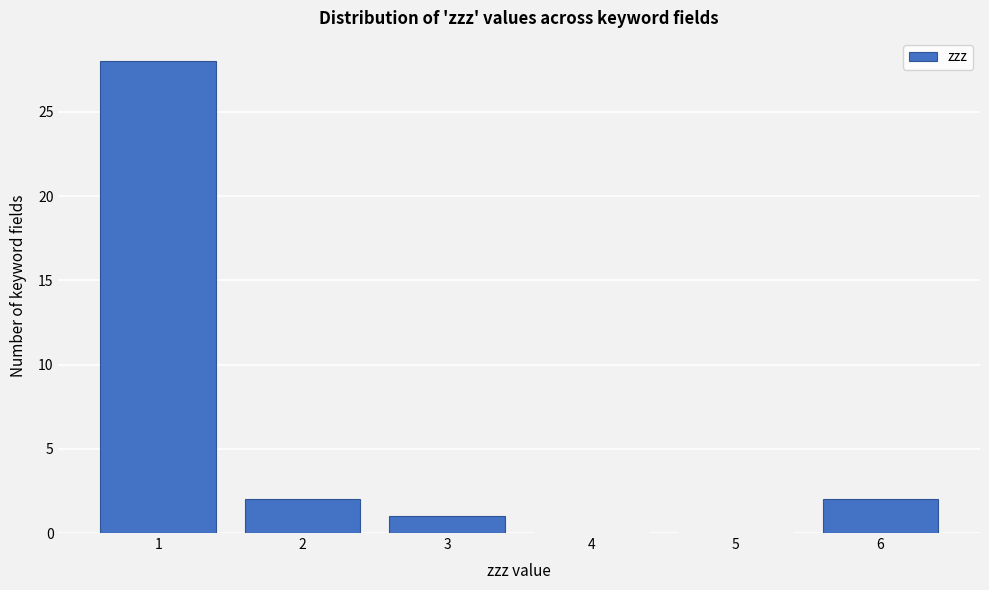

Reading left to right, list every bar in this chart as the range it spans on the x-axis followed by its height. The values are not printed on the chart, so give them approximately, as read against the axis.

0.5 to 1.5: 28
1.5 to 2.5: 2
2.5 to 3.5: 1
3.5 to 4.5: 0
4.5 to 5.5: 0
5.5 to 6.5: 2